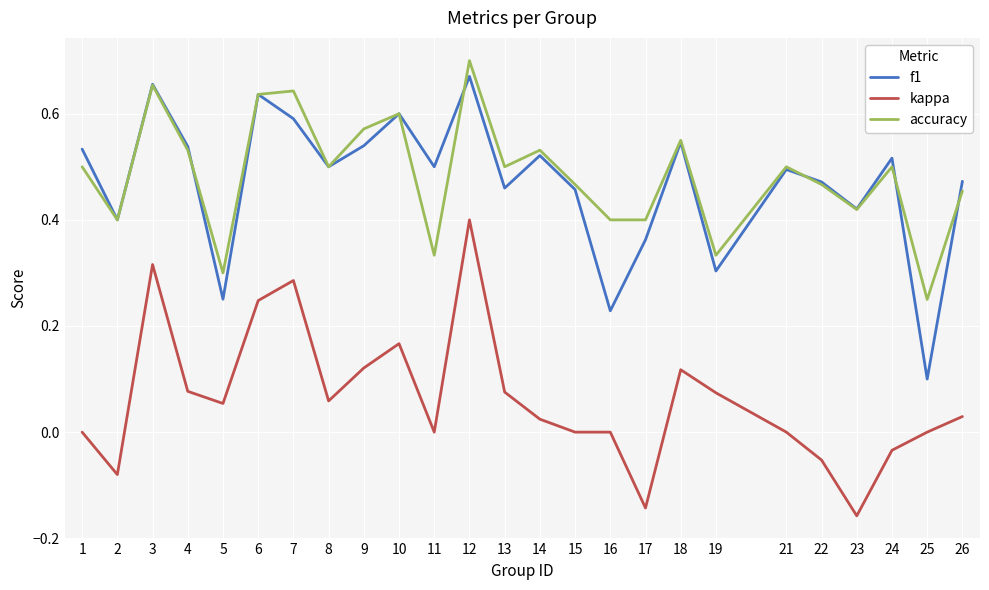

True or false: accuracy and kappa cross at least once.

False